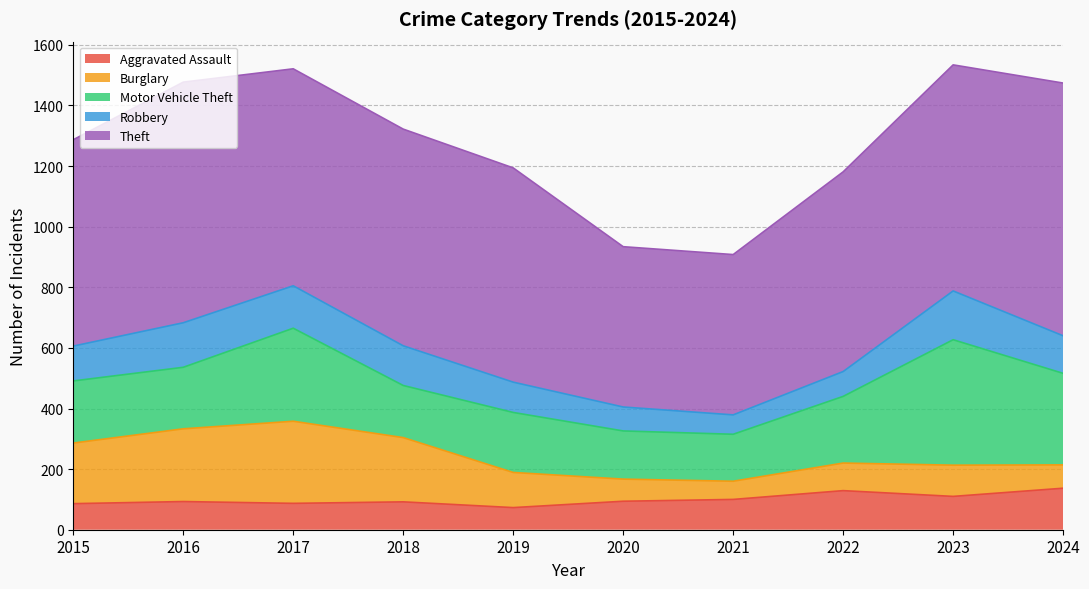

Which series changed the most between 2019 and 2022?

Aggravated Assault